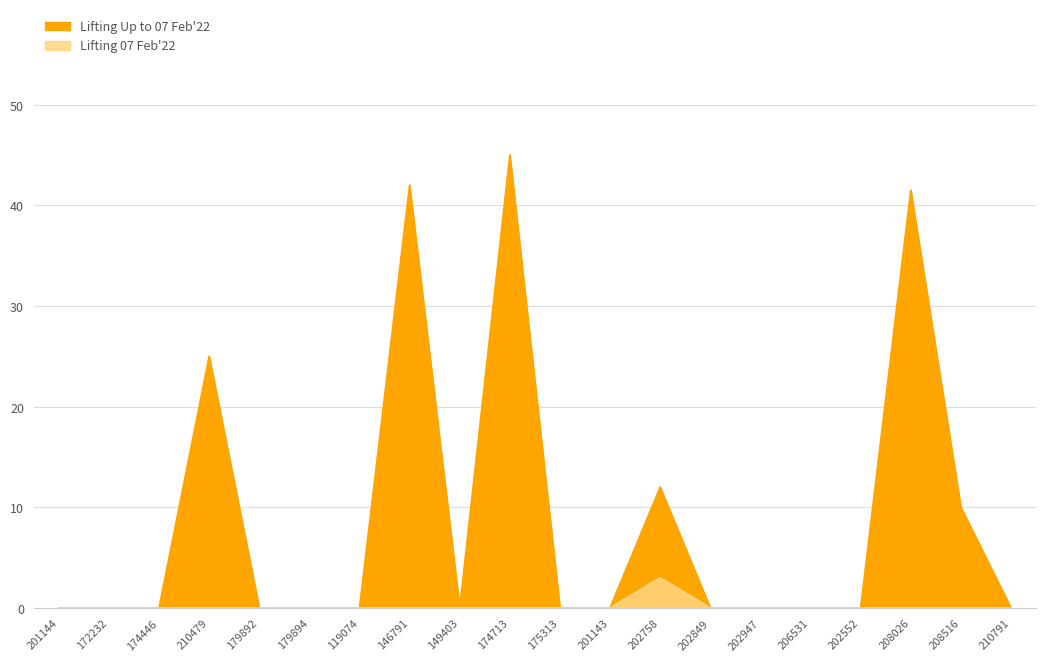

What is the label of the 1st point from the left?

201144